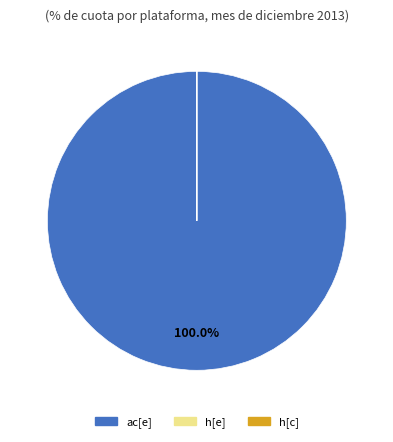

Which category accounts for the majority?

ac[e]